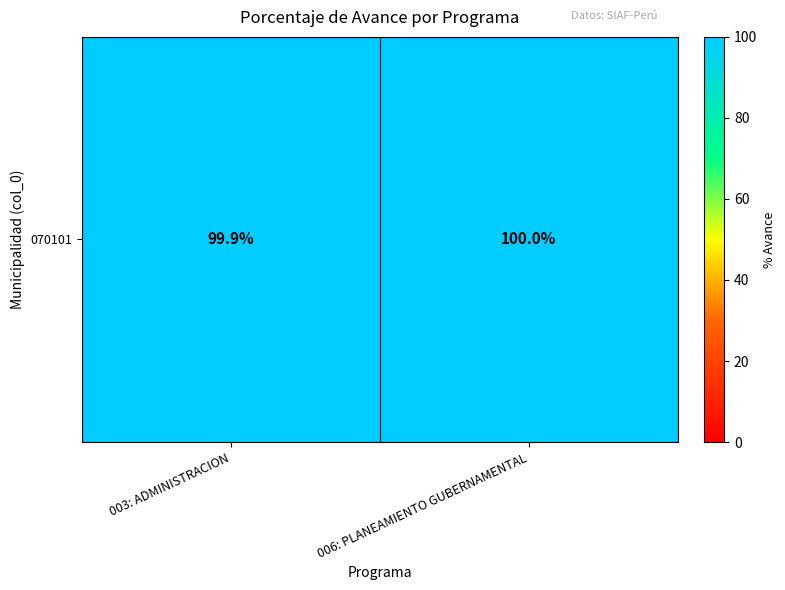

What is the difference between the maximum and minimum values?

0.1